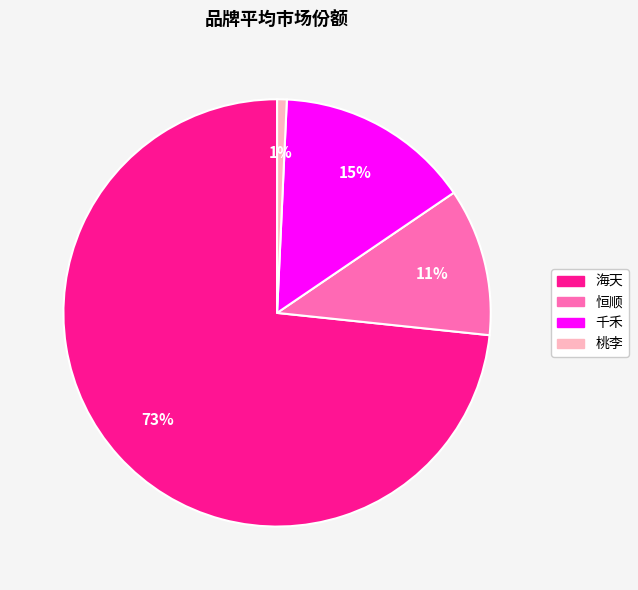

Do 恒顺 and 桃李 together represent more than half of the pie?

No